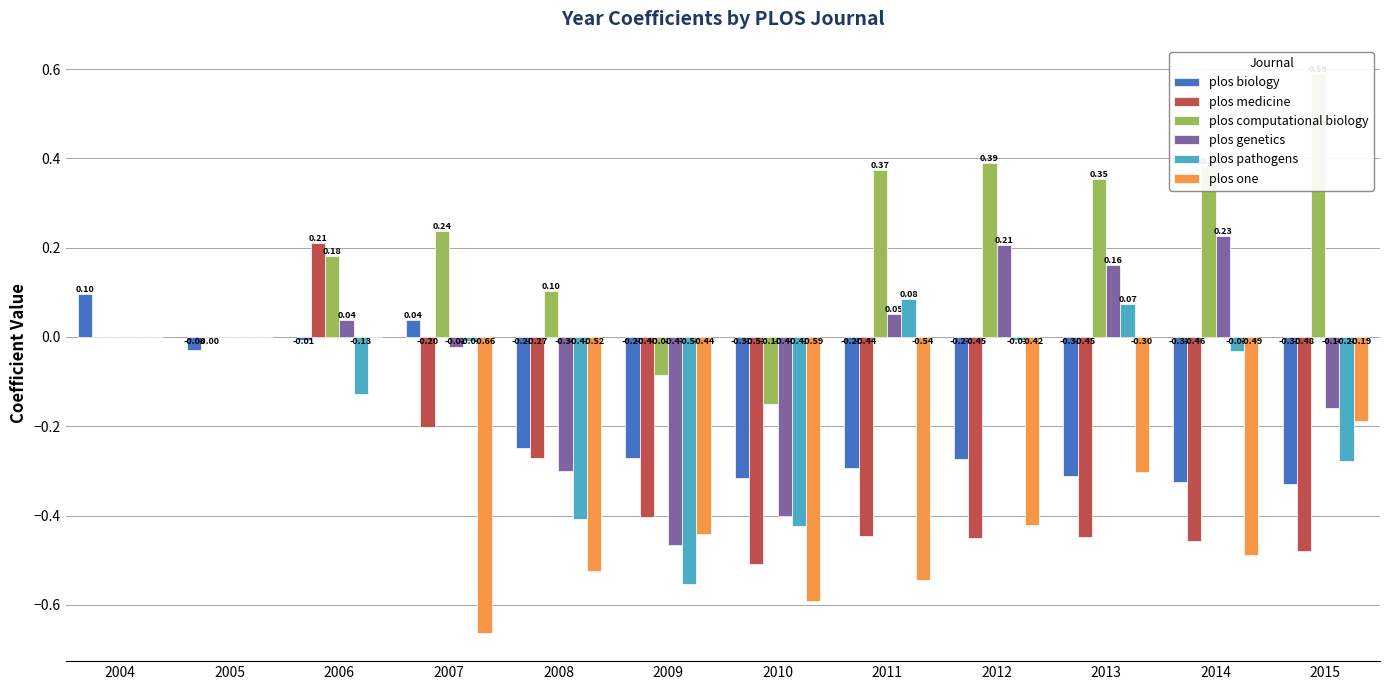

Is the value of plos pathogens at 2006 greater than the value of plos biology at 2012?

Yes